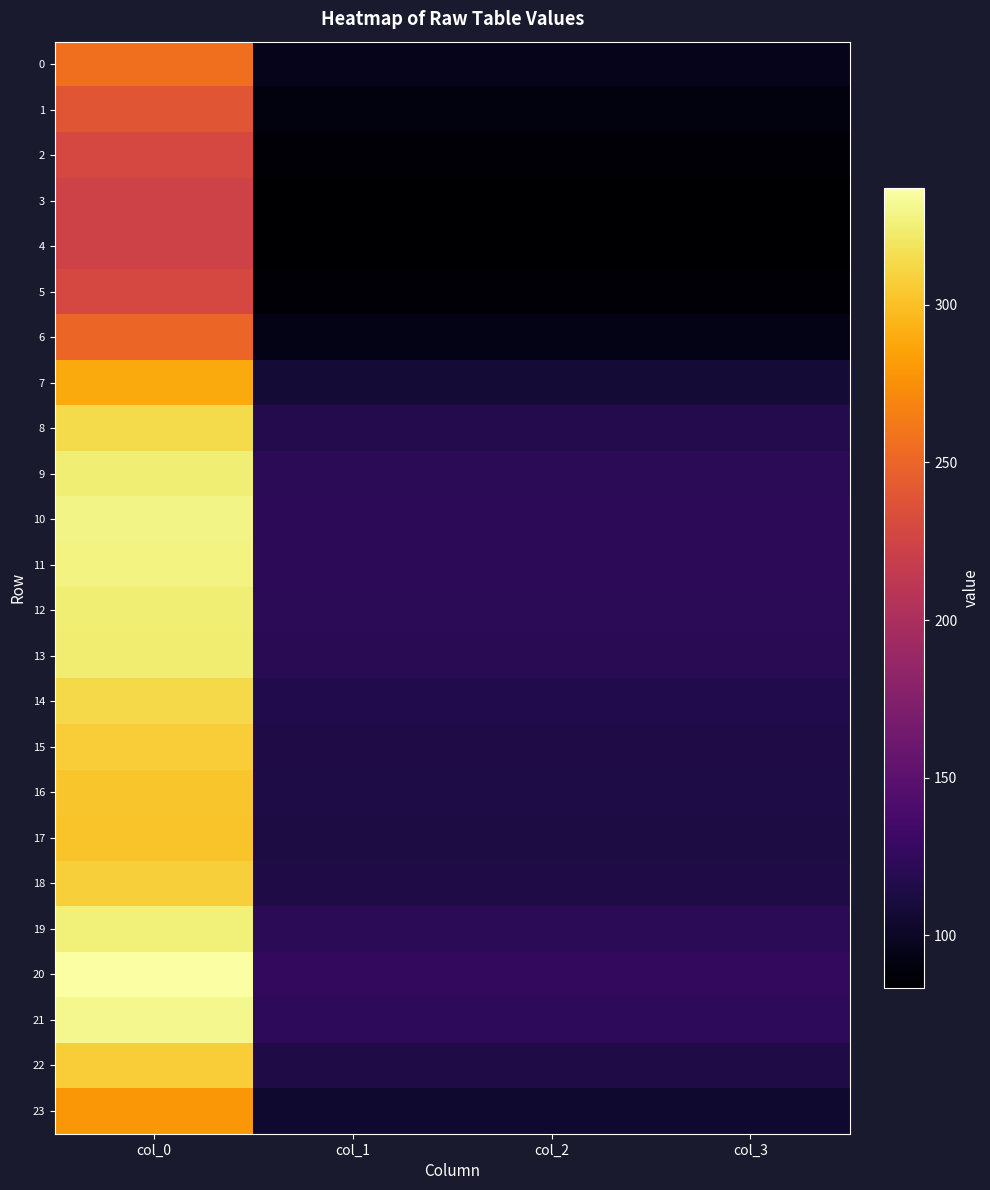

Reading right to left, list all the values displayed in this chart.

0: col_3=95.8	col_2=95.8	col_1=95.8	col_0=256.5
1: col_3=89.5	col_2=89.5	col_1=89.5	col_0=239.7
2: col_3=85.4	col_2=85.4	col_1=85.4	col_0=228.7
3: col_3=83.7	col_2=83.7	col_1=83.7	col_0=224.1
4: col_3=83.4	col_2=83.4	col_1=83.4	col_0=223.3
5: col_3=85.4	col_2=85.4	col_1=85.4	col_0=228.7
6: col_3=93.7	col_2=93.7	col_1=93.7	col_0=250.9
7: col_3=107.9	col_2=107.9	col_1=107.9	col_0=289.1
8: col_3=117.3	col_2=117.3	col_1=117.3	col_0=314.1
9: col_3=121.2	col_2=121.2	col_1=121.2	col_0=324.7
10: col_3=122.7	col_2=122.7	col_1=122.7	col_0=328.7
11: col_3=122.4	col_2=122.4	col_1=122.4	col_0=327.8
12: col_3=121.4	col_2=121.4	col_1=121.4	col_0=325.1
13: col_3=120.7	col_2=120.7	col_1=120.7	col_0=323.3
14: col_3=117.0	col_2=117.0	col_1=117.0	col_0=313.4
15: col_3=114.6	col_2=114.6	col_1=114.6	col_0=307.1
16: col_3=113.3	col_2=113.3	col_1=113.3	col_0=303.4
17: col_3=112.8	col_2=112.8	col_1=112.8	col_0=302.1
18: col_3=114.9	col_2=114.9	col_1=114.9	col_0=307.7
19: col_3=121.7	col_2=121.7	col_1=121.7	col_0=325.9
20: col_3=125.9	col_2=125.9	col_1=125.9	col_0=337.2
21: col_3=123.6	col_2=123.6	col_1=123.6	col_0=331.2
22: col_3=114.8	col_2=114.8	col_1=114.8	col_0=307.4
23: col_3=104.3	col_2=104.3	col_1=104.3	col_0=279.3